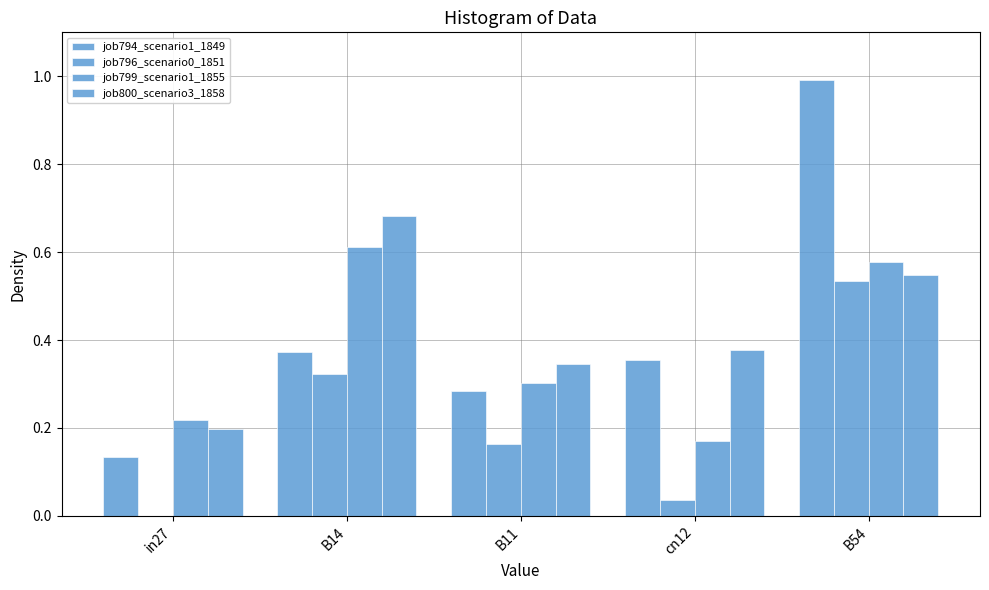

What is the difference between the highest and lowest values at in27?

0.2